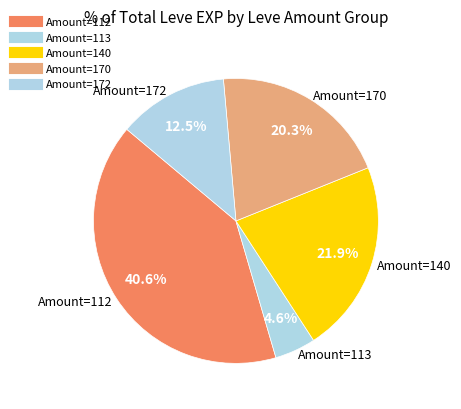

Count the number of slices in the pie.

5